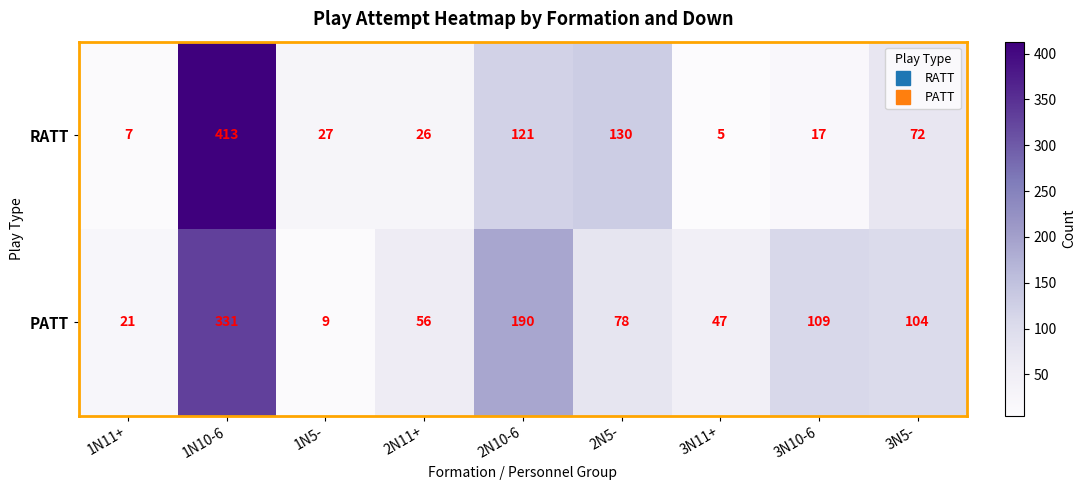

Which series has the widest spread of values?

RATT